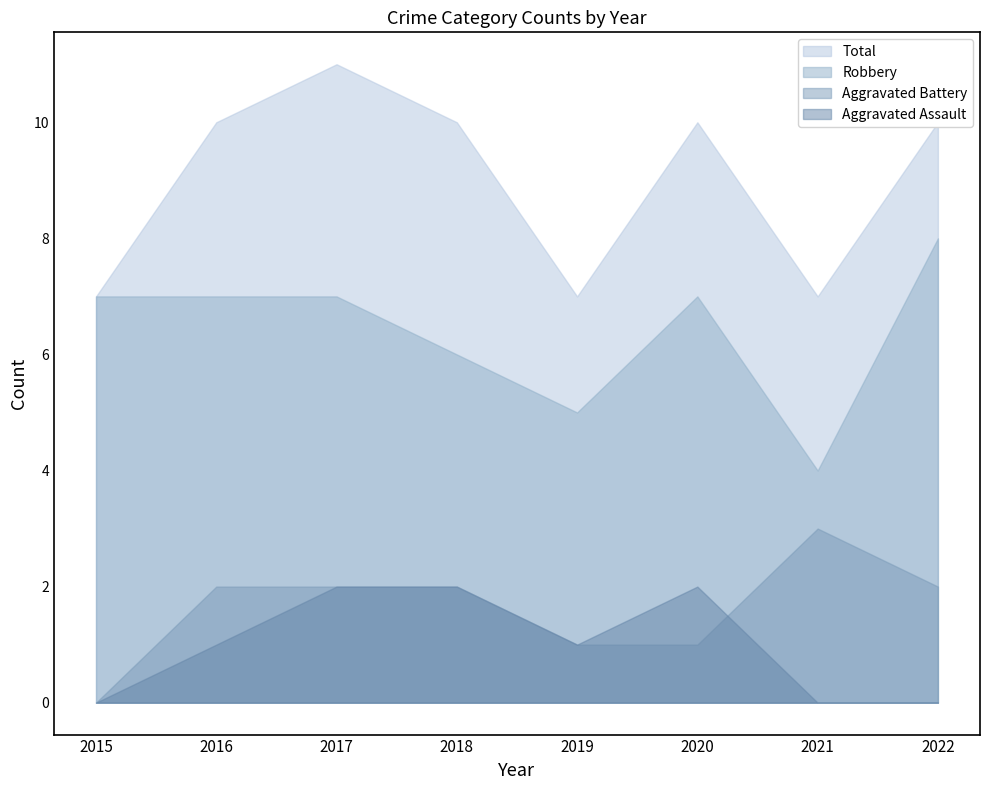

What is the difference between the Robbery values at 2021 and 2016?

3